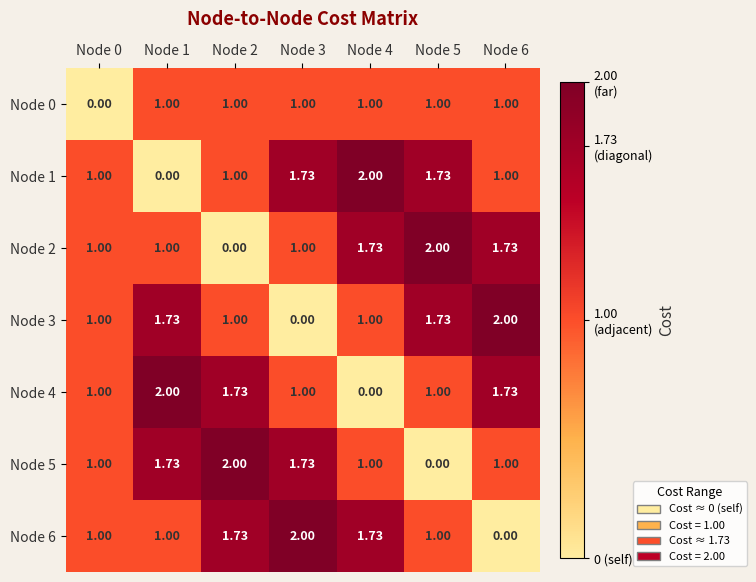

How many distinct data groups are displayed?

7